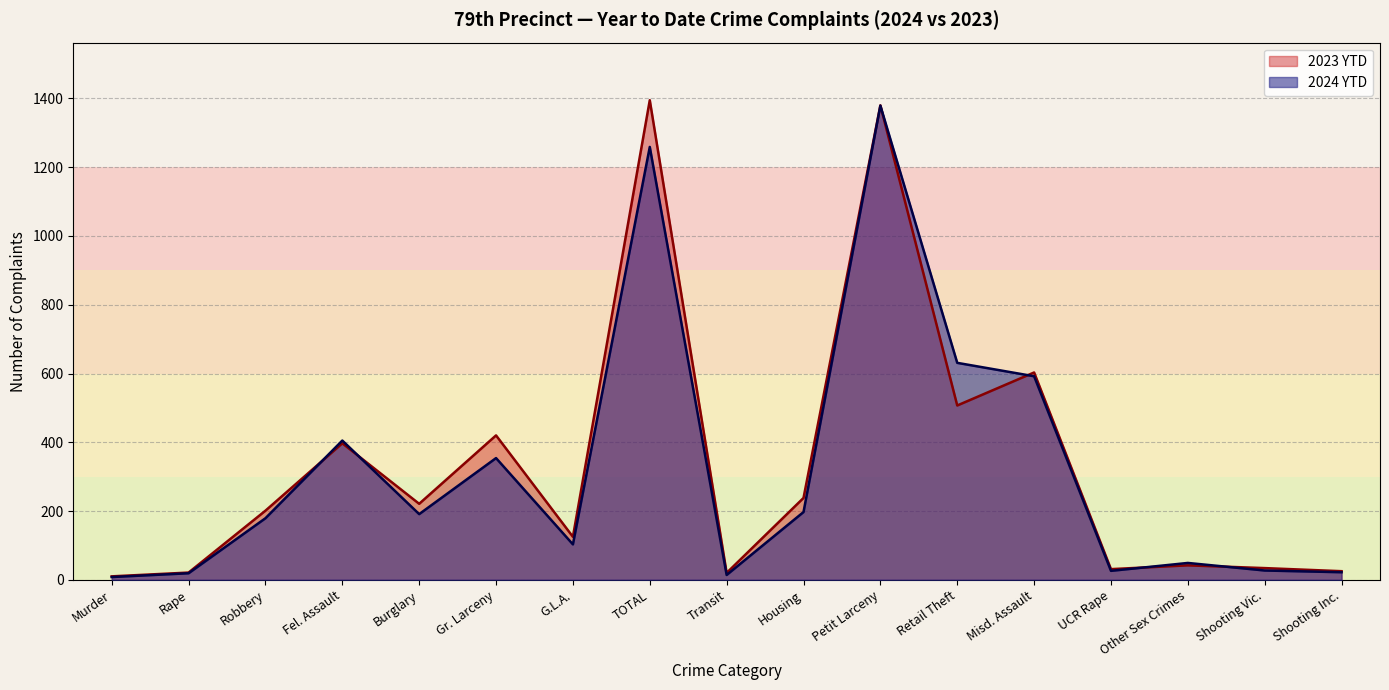

What is the sum of all 2023 YTD values?

5670